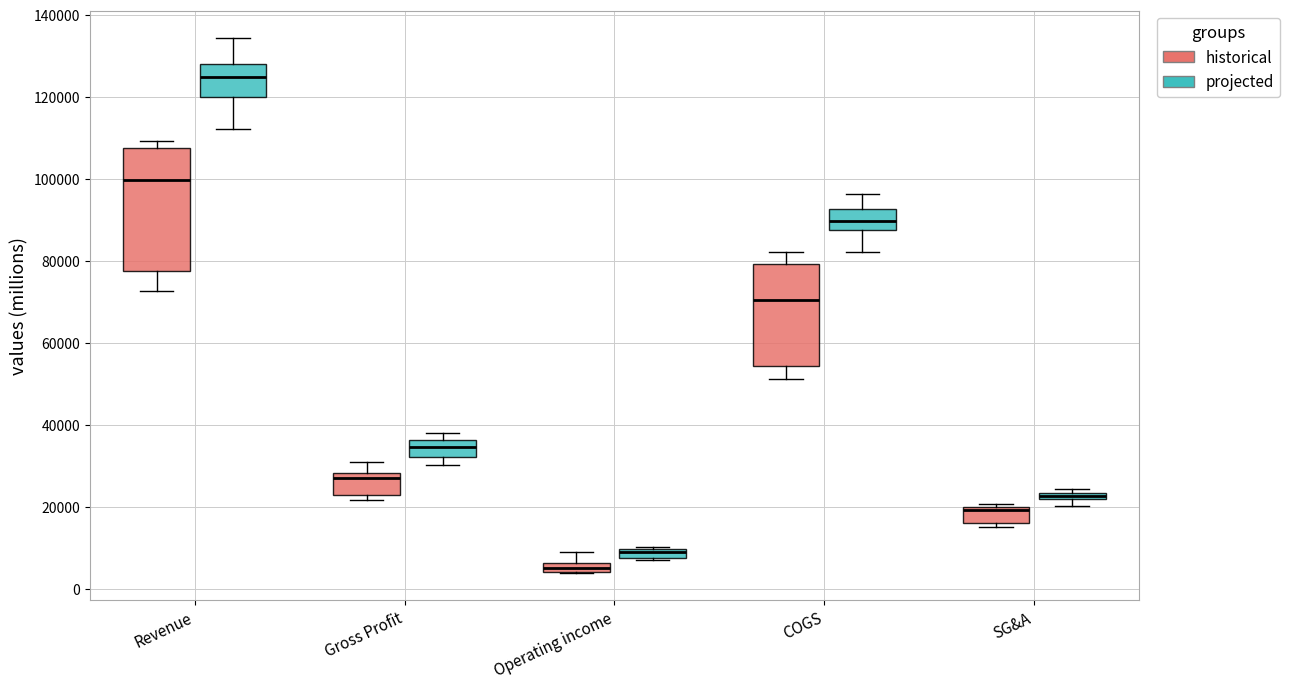

Which box has the highest median line?

Revenue (projected)